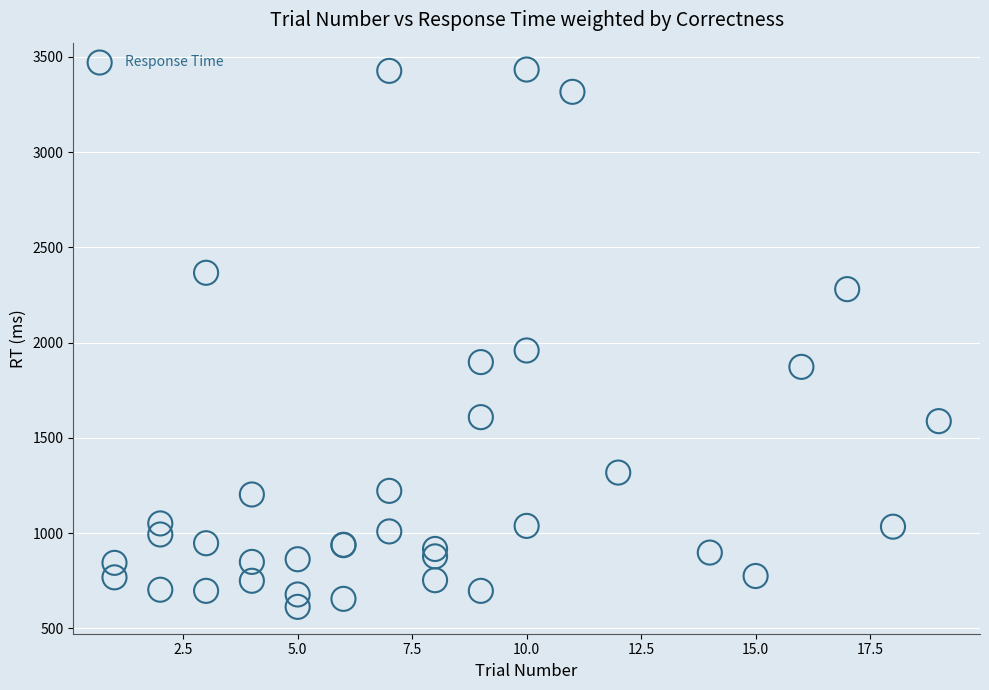

What Y value in the scatter plot is closest to 2023?

1959